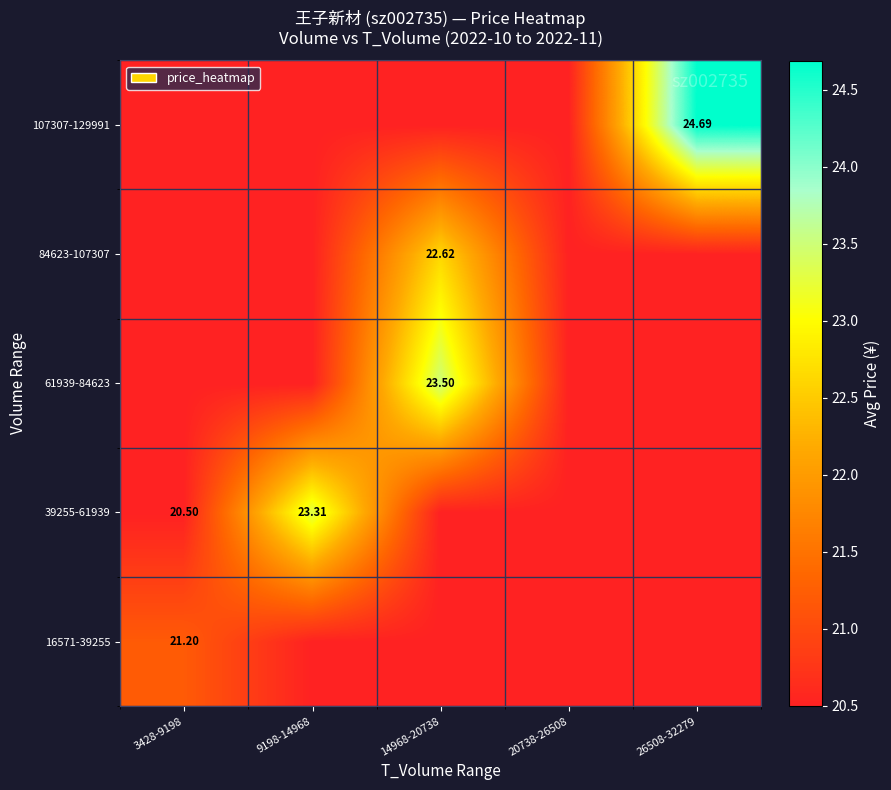

Rank the categories by 107307-129991 value from highest to lowest.

26508-32279, 3428-9198, 9198-14968, 14968-20738, 20738-26508